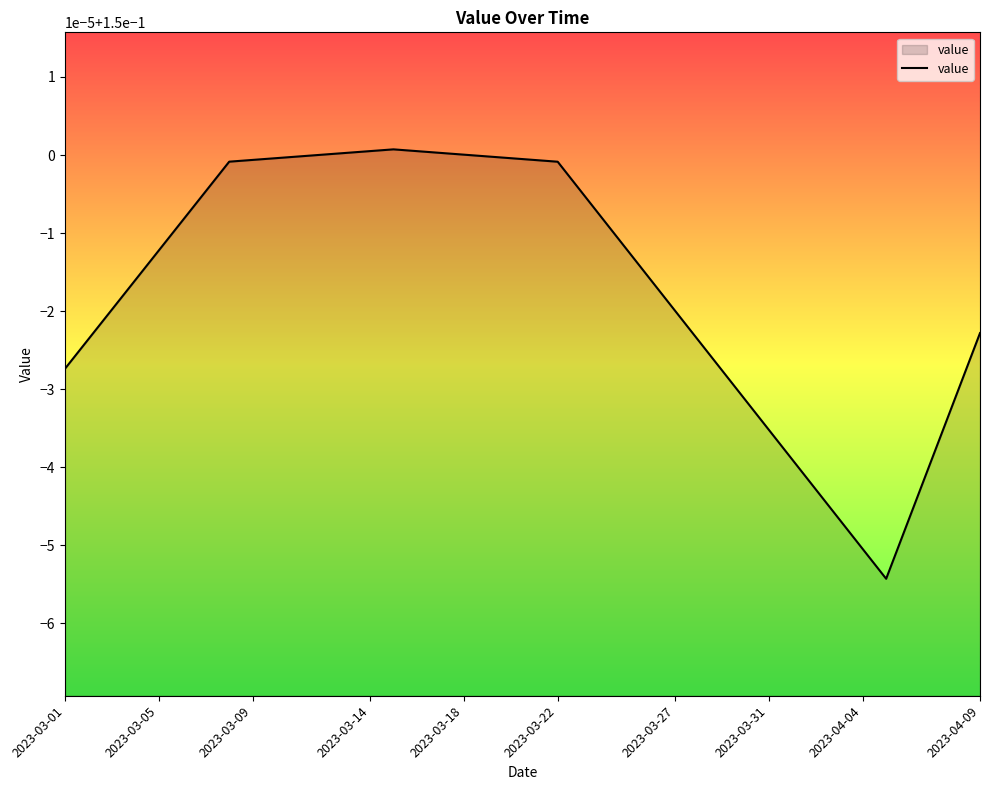

Count the values in the range 0 to 1.

40